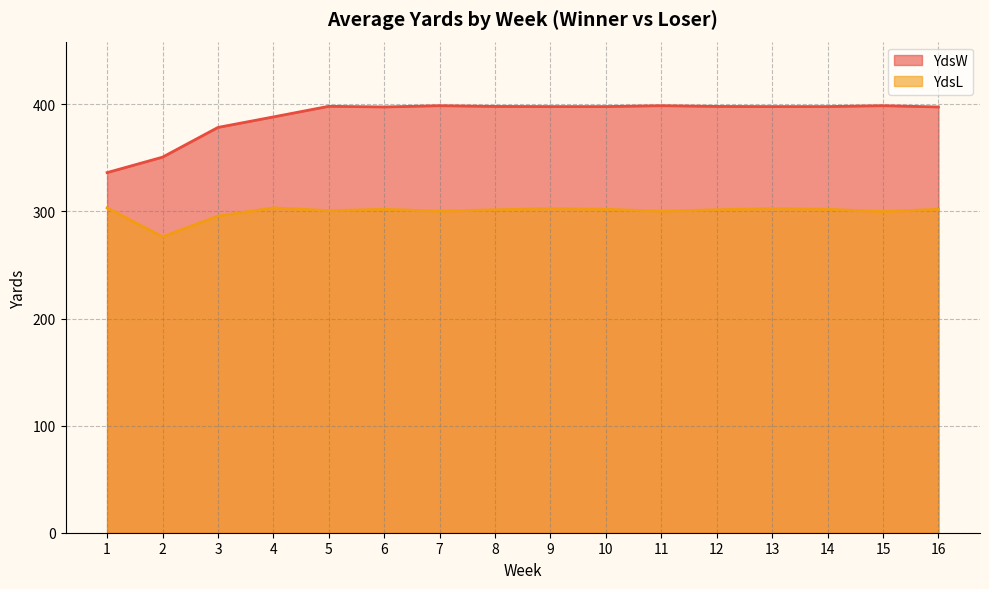

At how many categories does at least one series exceed 317?

16